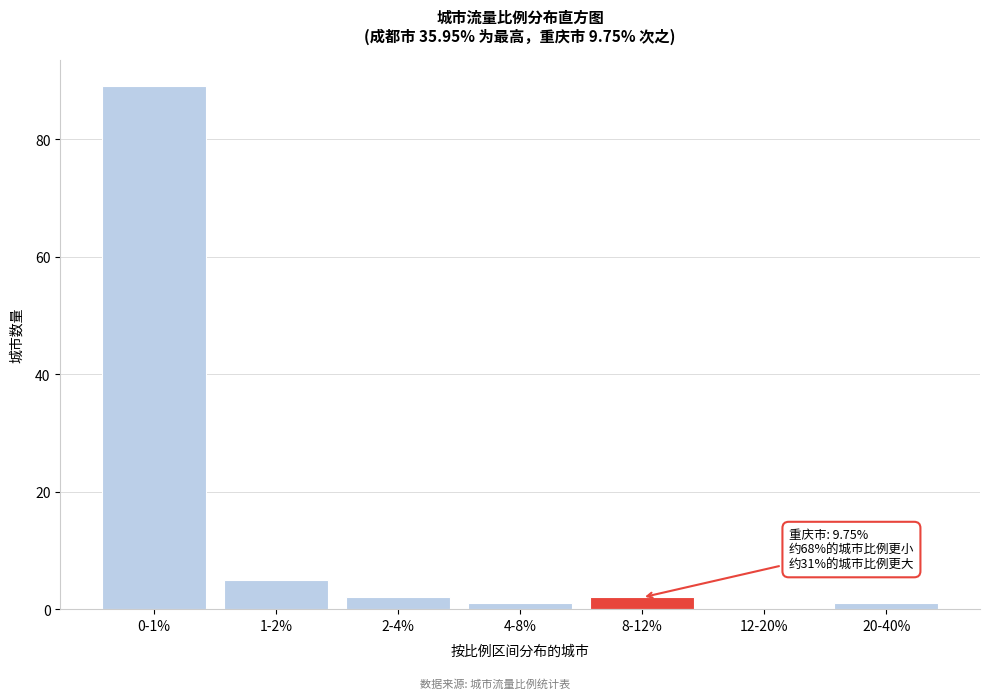

Reading left to right, what are all the values shown in this chart?

0-1%=89	1-2%=5	2-4%=2	4-8%=1	8-12%=2	12-20%=0	20-40%=1